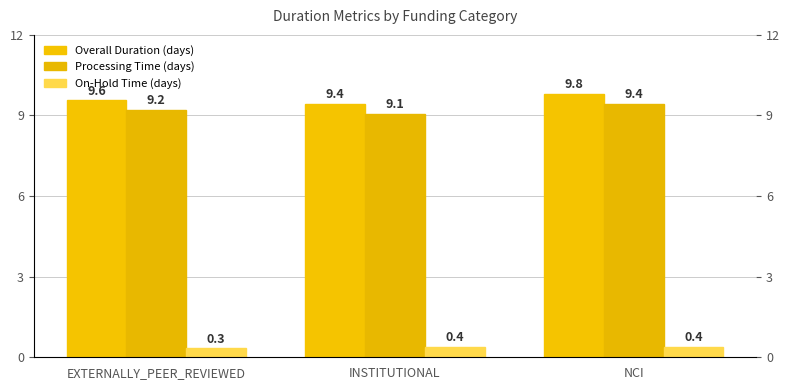

What is the average value of the Processing Time (days) series?

9.2